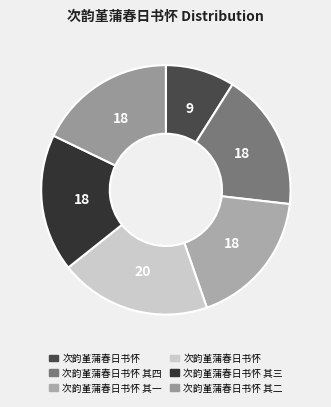

Does any single category account for the majority?

No